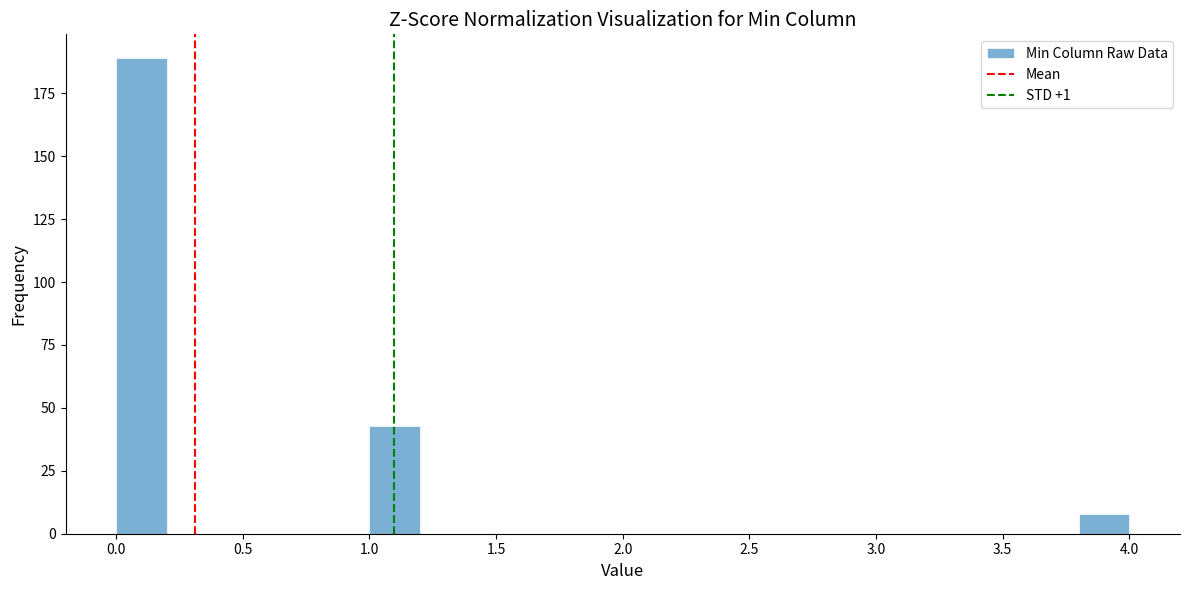

What is the height of the bar covering 0.0 to 0.2 on the x-axis? The values are not printed on the chart, so give them approximately, as read against the axis.

190